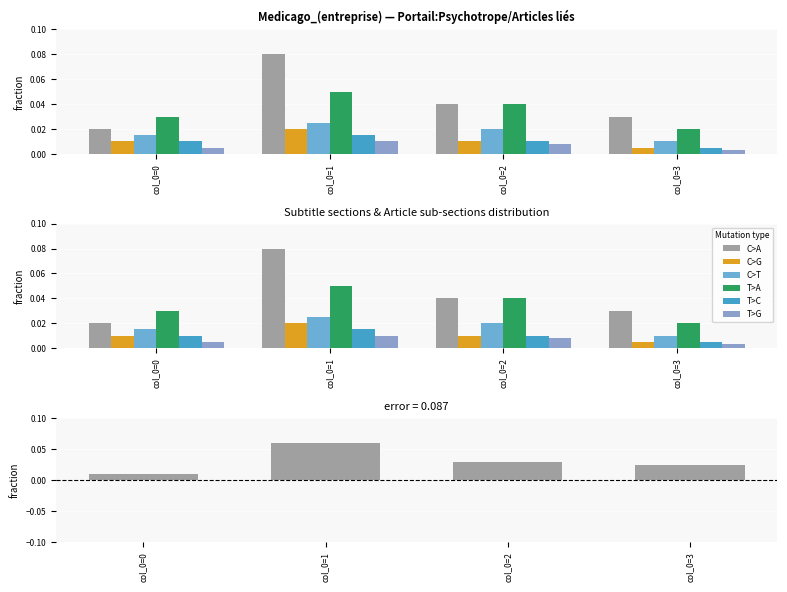

Reading right to left, transcribe all the data shown in this chart.

C>A: col_0=3=0.0	col_0=2=0.0	col_0=1=0.1	col_0=0=0.0
C>G: col_0=3=0.0	col_0=2=0.0	col_0=1=0.0	col_0=0=0.0
C>T: col_0=3=0.0	col_0=2=0.0	col_0=1=0.0	col_0=0=0.0
T>A: col_0=3=0.0	col_0=2=0.0	col_0=1=0.1	col_0=0=0.0
T>C: col_0=3=0.0	col_0=2=0.0	col_0=1=0.0	col_0=0=0.0
T>G: col_0=3=0.0	col_0=2=0.0	col_0=1=0.0	col_0=0=0.0